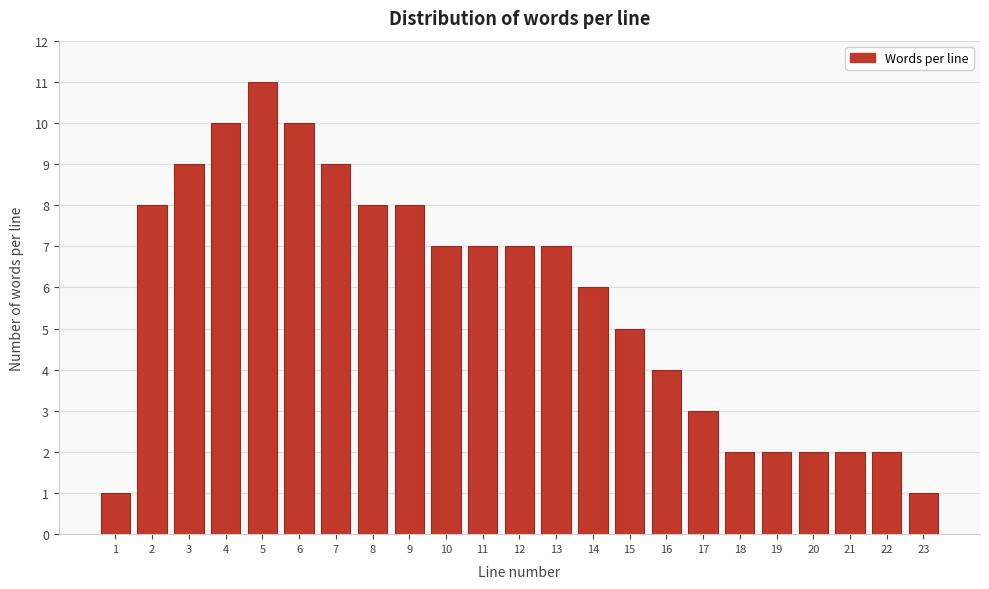

Reading left to right, list all the values displayed in this chart.

1=1	2=8	3=9	4=10	5=11	6=10	7=9	8=8	9=8	10=7	11=7	12=7	13=7	14=6	15=5	16=4	17=3	18=2	19=2	20=2	21=2	22=2	23=1